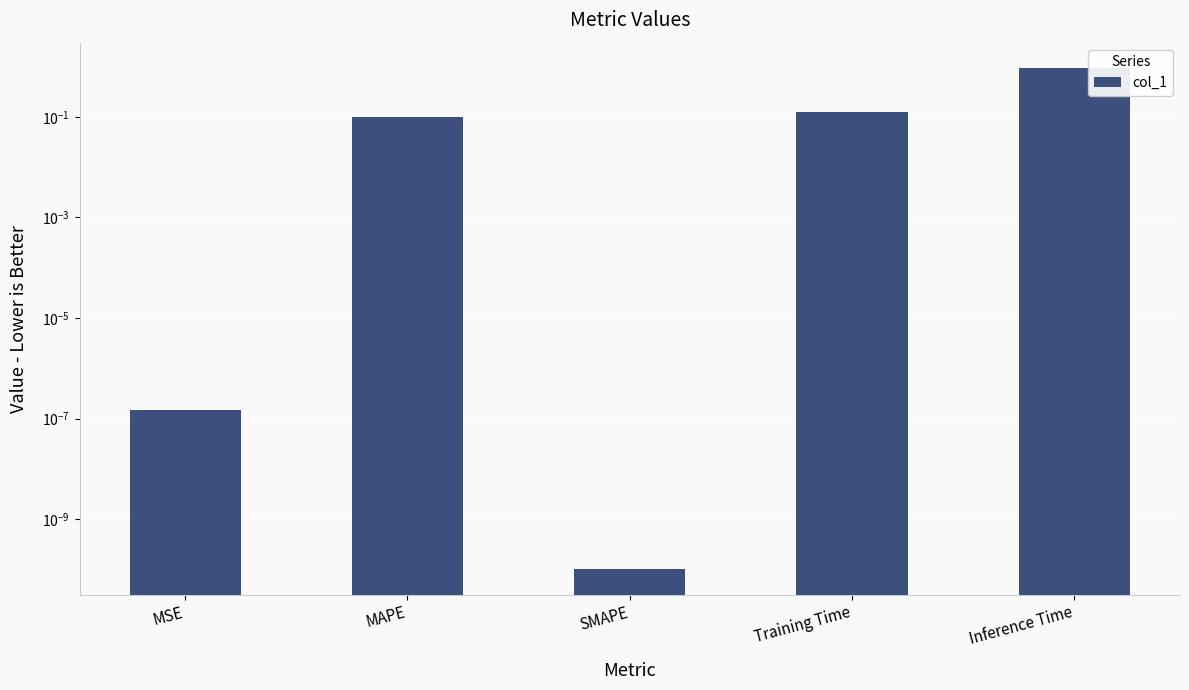

What is the sum of all values?

1.2